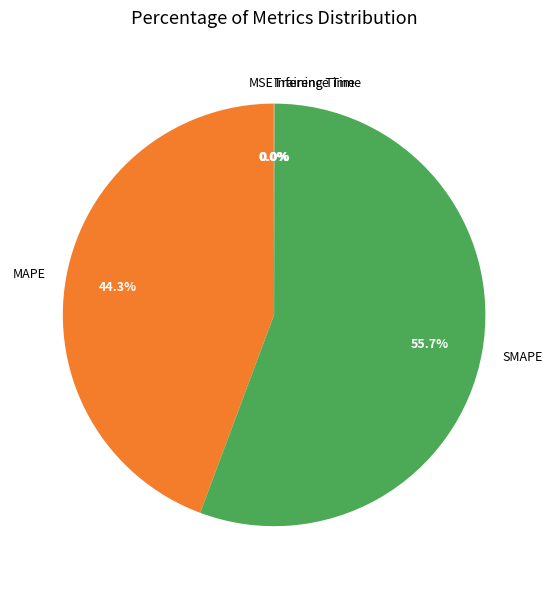

The MAPE slice represents 50% of the pie. True or false?

False